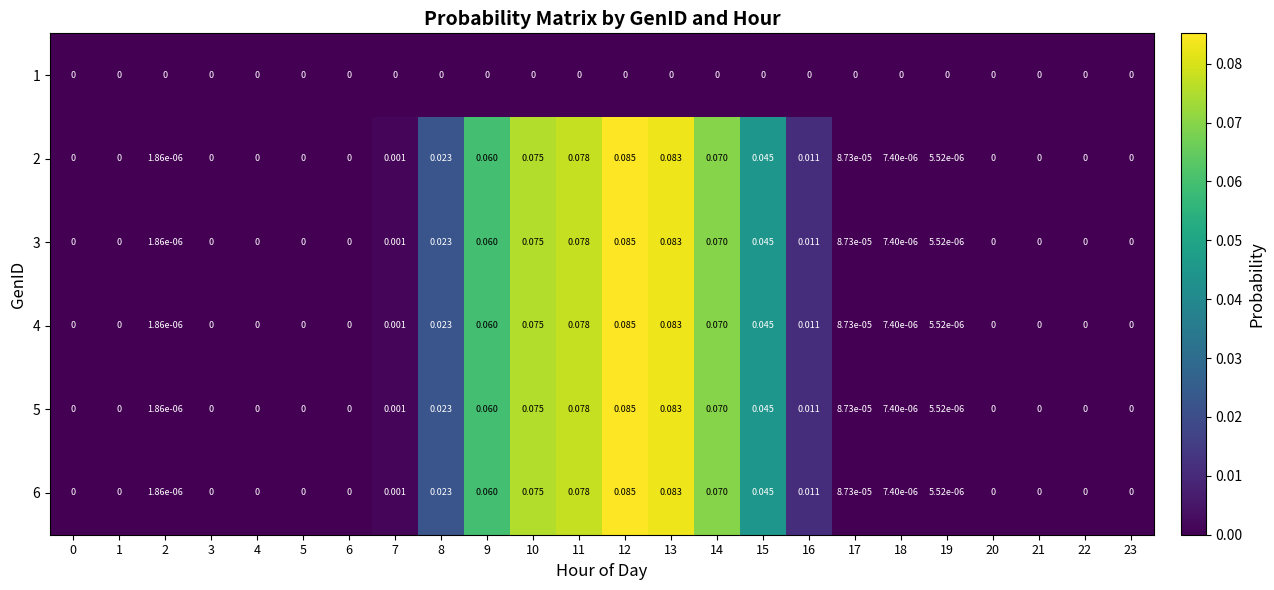

How many values in the 5 series exceed 0?

14